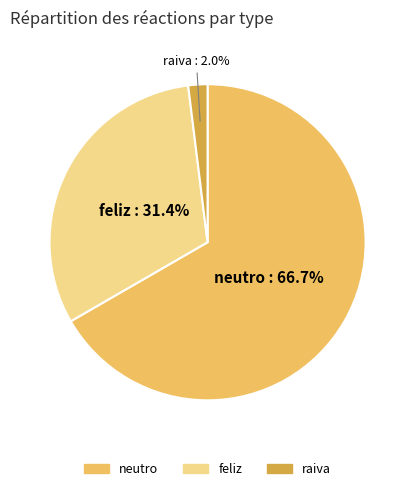

To the nearest percent, what is the combined percentage of neutro and raiva?

69%